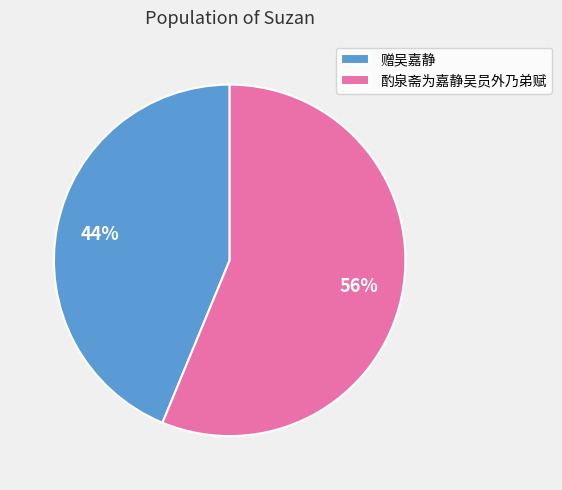

Approximately how many times larger is the value at 酌泉斋为嘉静吴员外乃弟赋 compared to 赠吴嘉静?

1.3